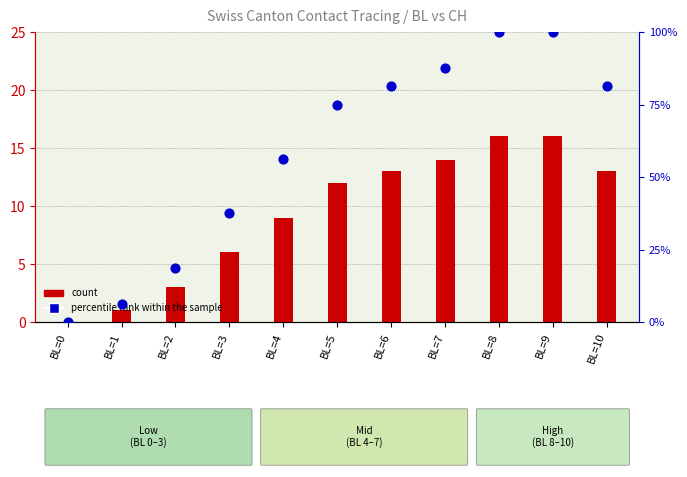

Which series reaches the maximum Y coordinate?

percentile rank within the sample